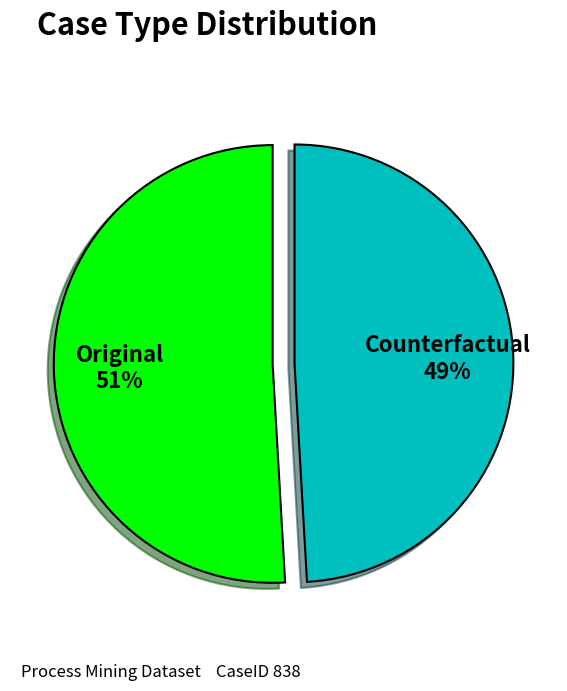

Is the sum of Counterfactual and Original greater than half?

Yes